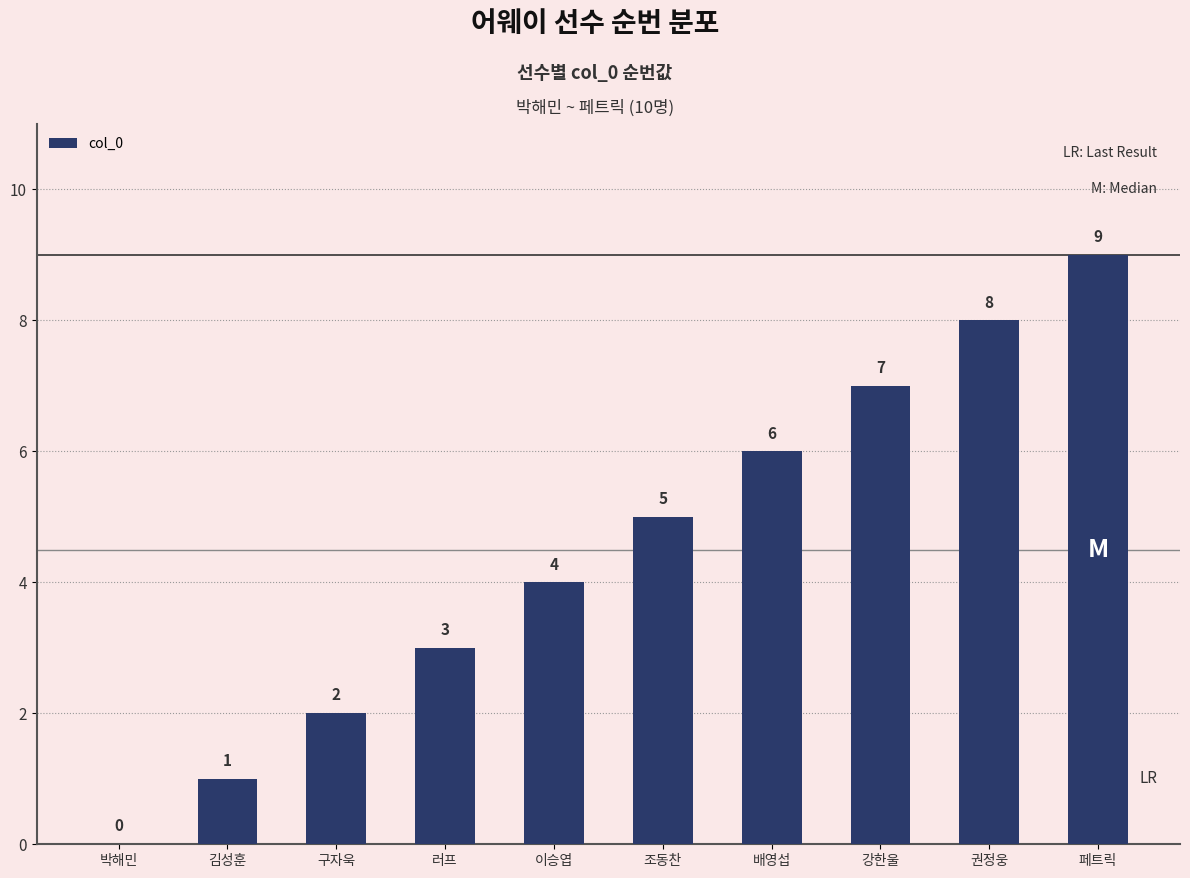

Are the bars horizontal?

No